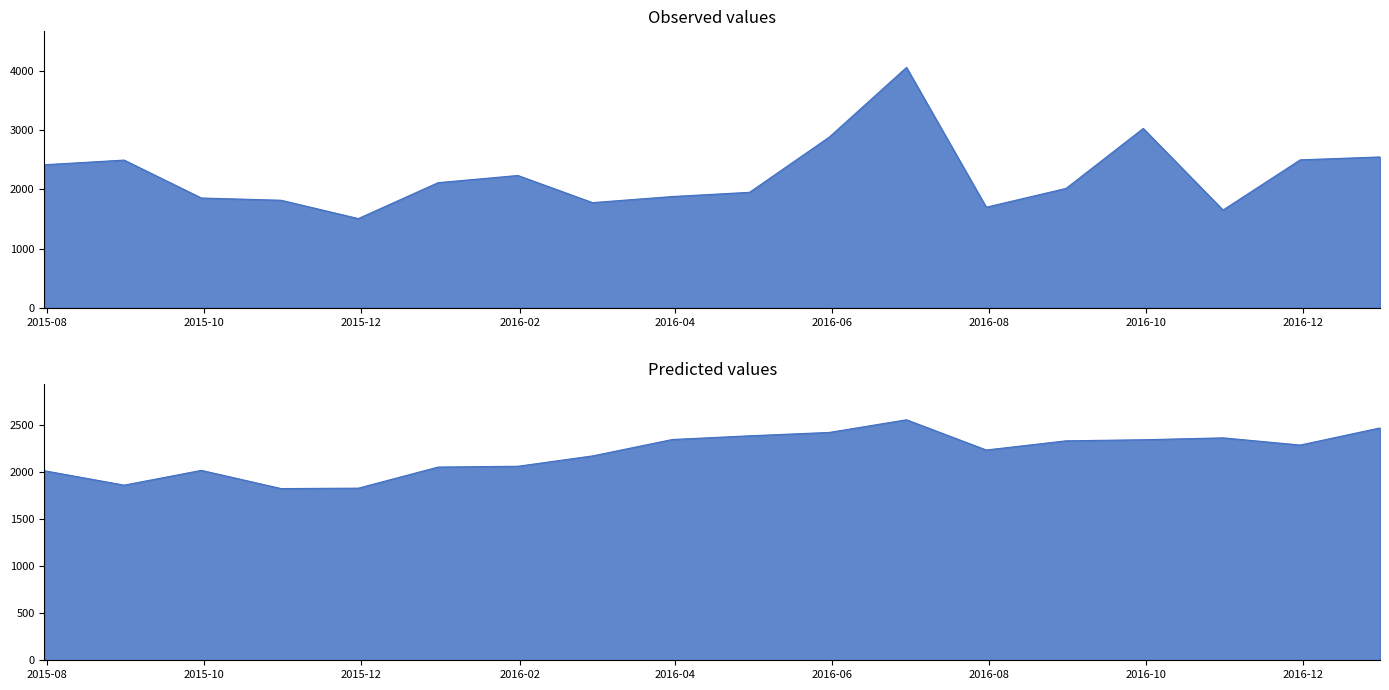

Rank the series by their maximum value, from highest to lowest.

value, predict